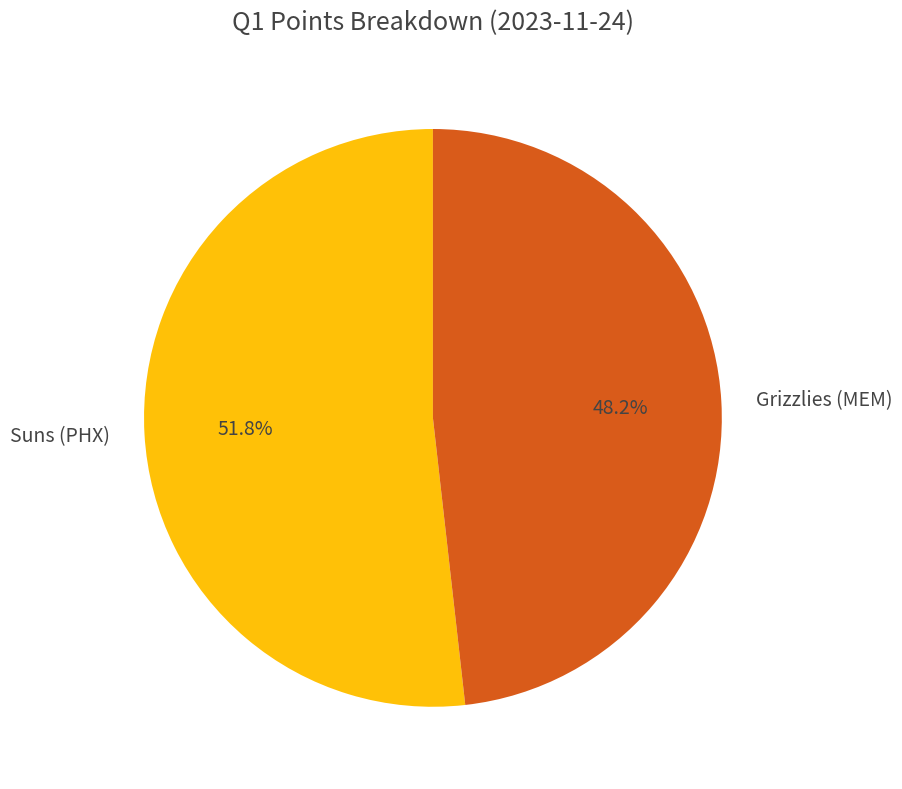

The Suns (PHX) slice represents 40% of the pie. True or false?

False